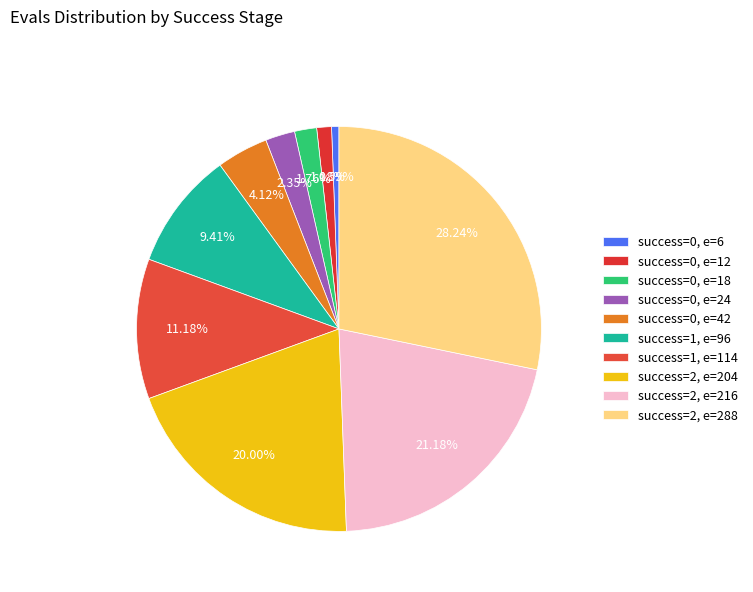

To the nearest percent, what is the difference between the largest and smallest slice percentages?

28%